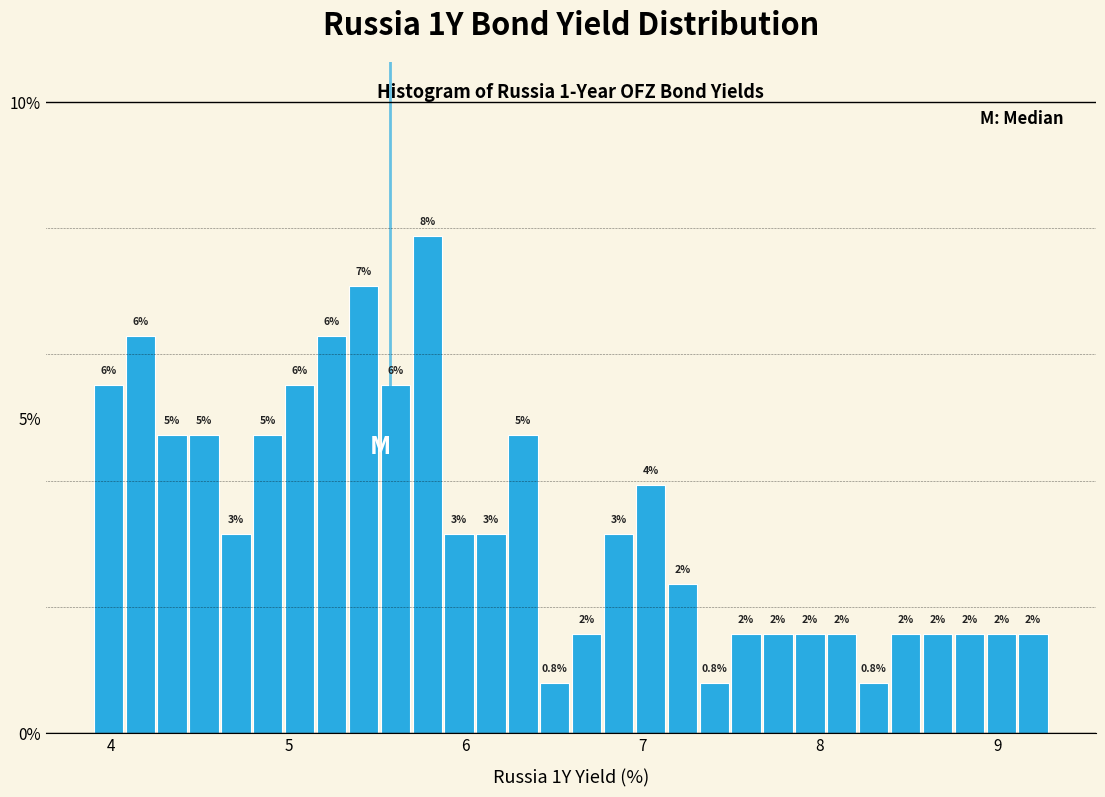

Read against the x-axis, roughly where is the centre of the tallest bar?

5.8